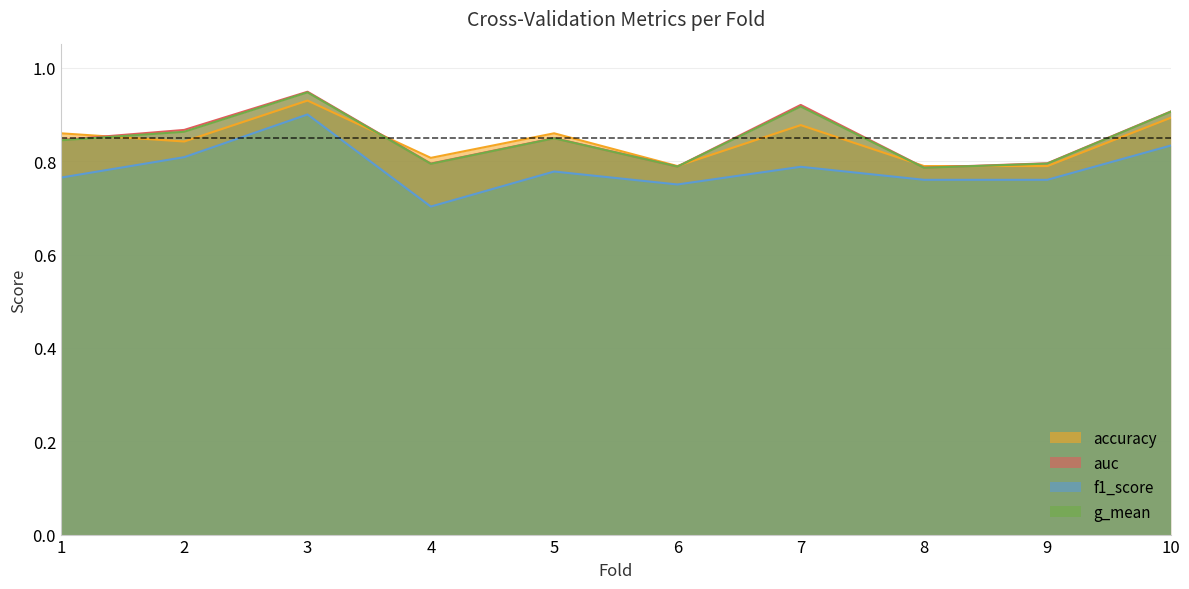

Count the number of data series in this chart.

4